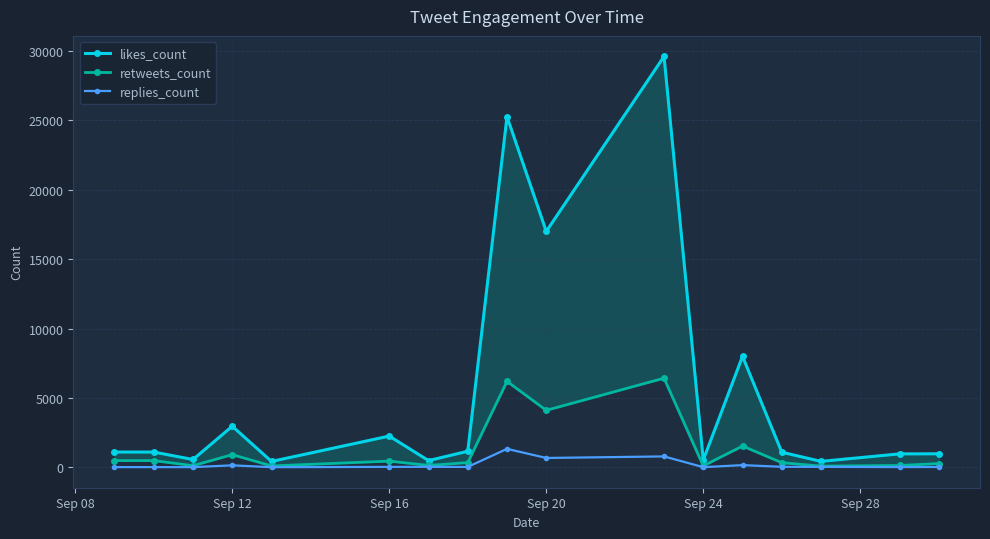

What is the average value of the likes_count series?

5526